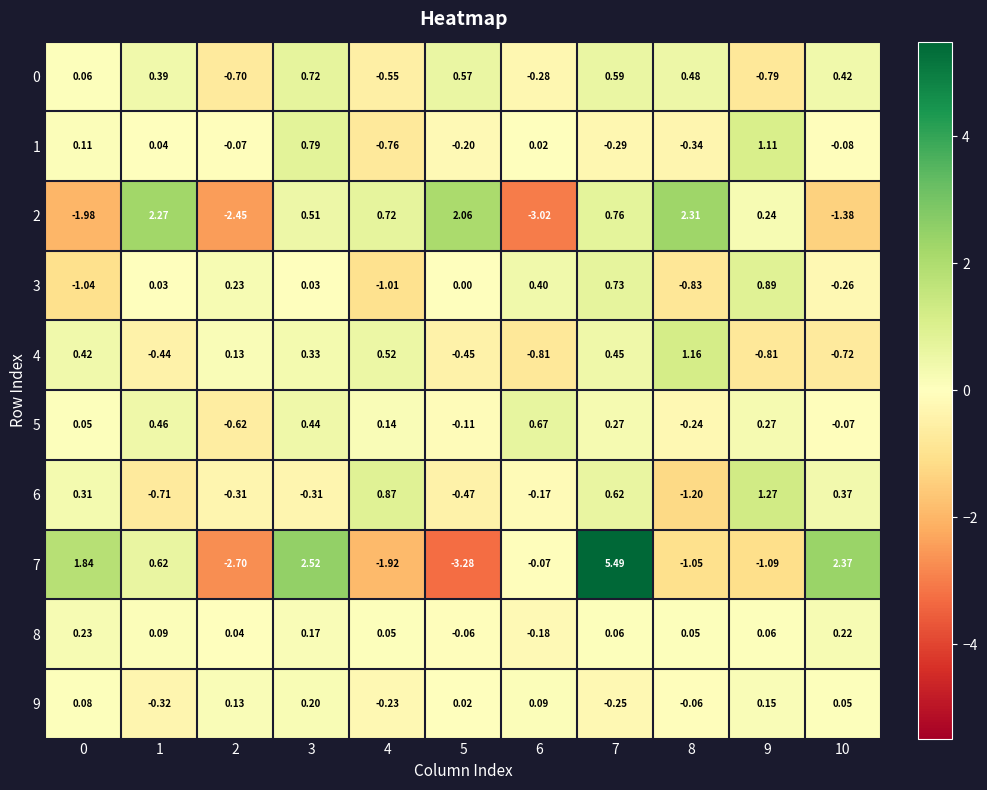

Is the value of 4 at 4 greater than the value of 0 at 1?

Yes